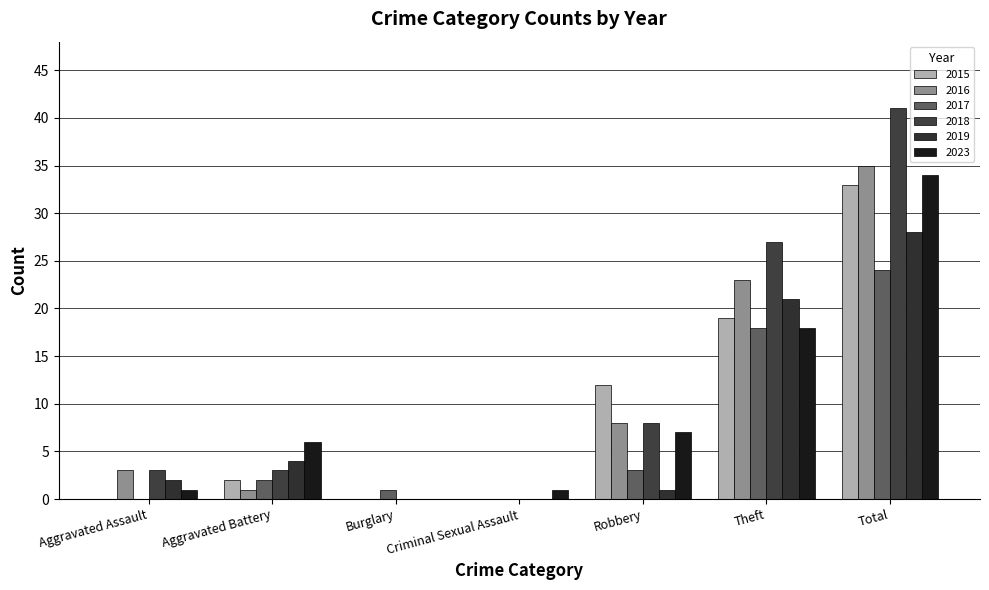

At which category is the sum across all series the highest?

Total